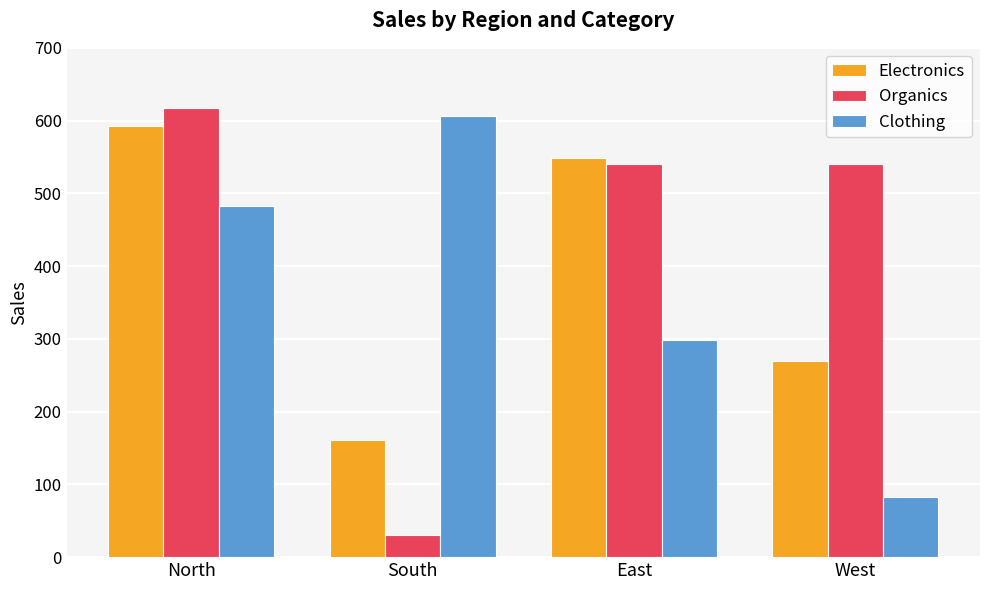

At which label does Organics reach its minimum?

South